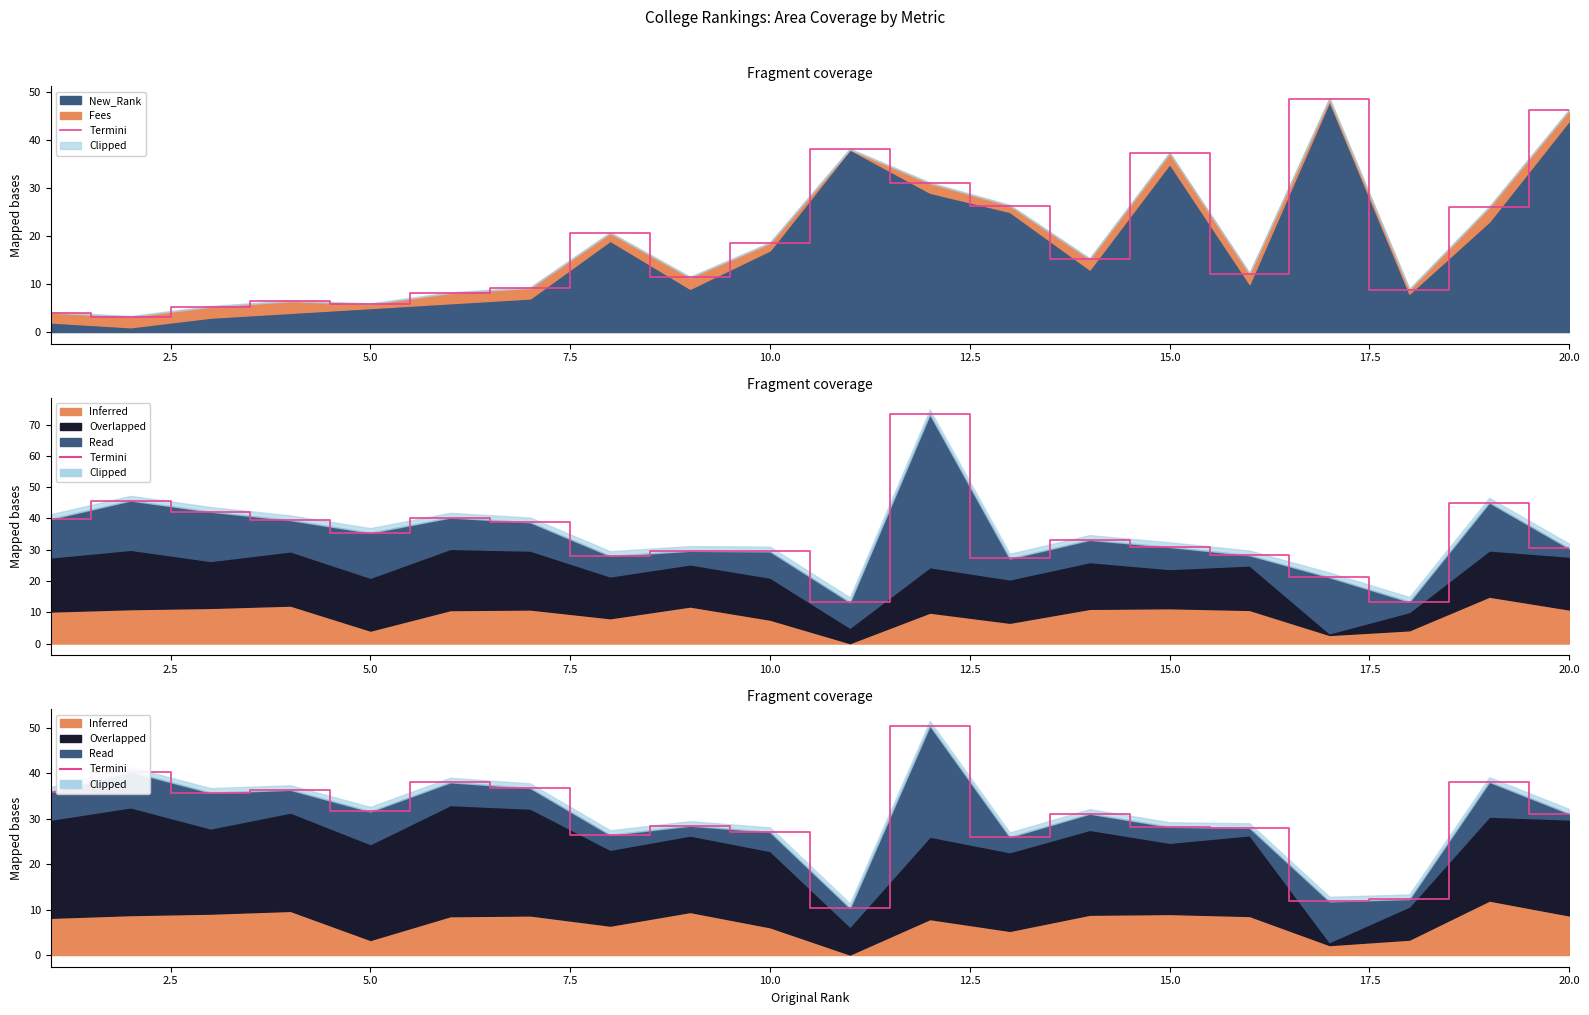

Reading left to right, list all the values displayed in this chart.

35.9	40.4	35.7	36.4	31.6	38.0	36.8	26.4	28.5	27.1	10.3	50.5	26.0	31.1	28.2	28.0	11.8	12.3	38.1	31.1